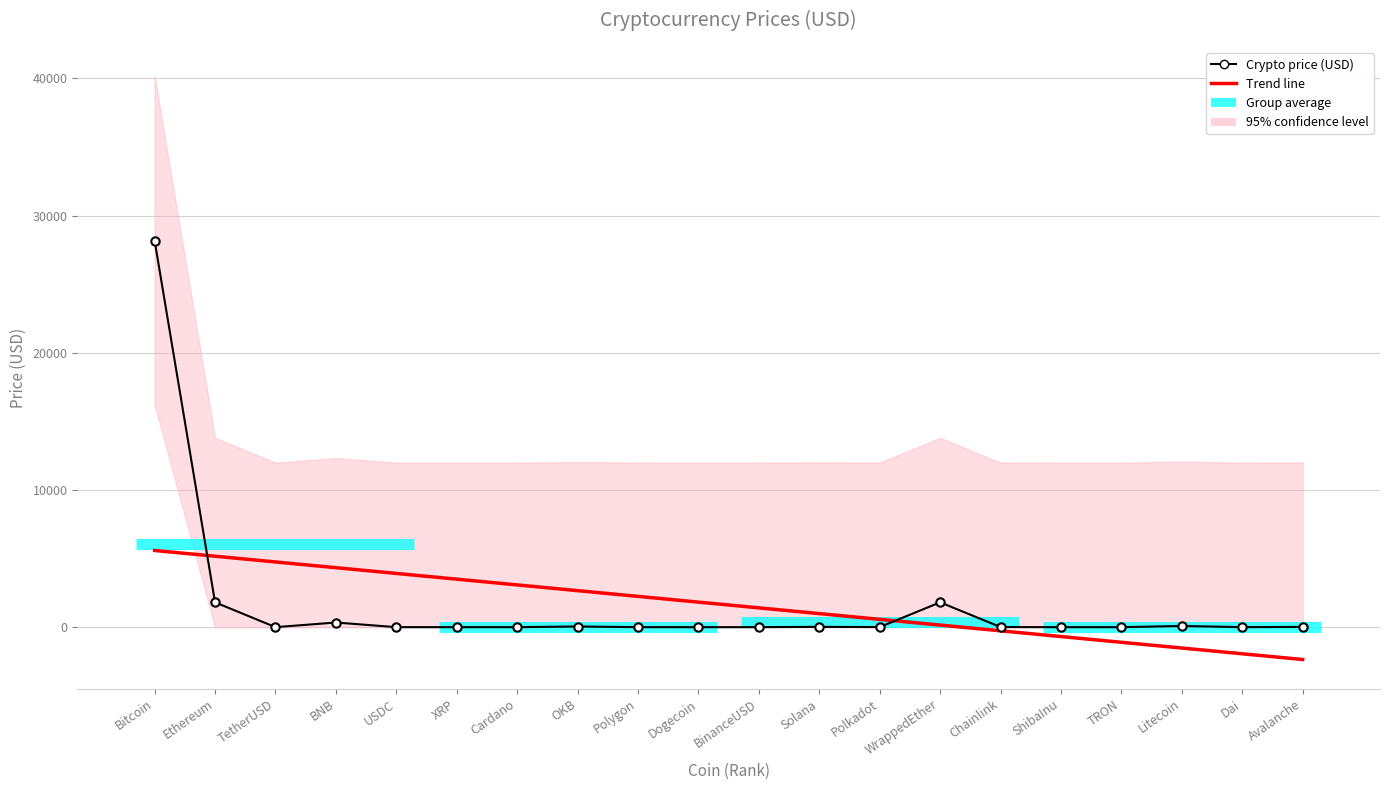

At which label is the value closest to 14089?

Ethereum